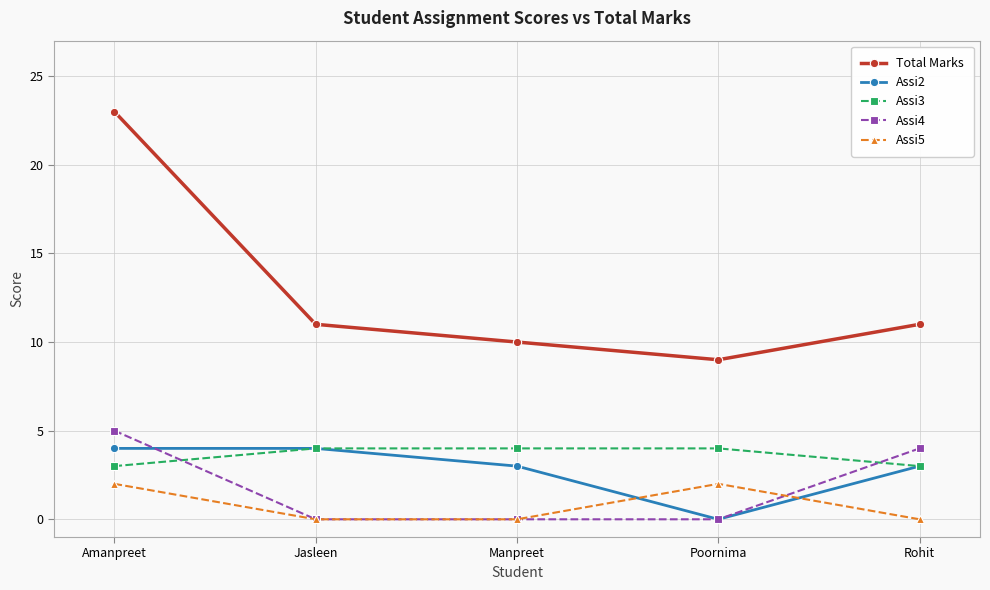

At how many categories does at least one series exceed 8?

5